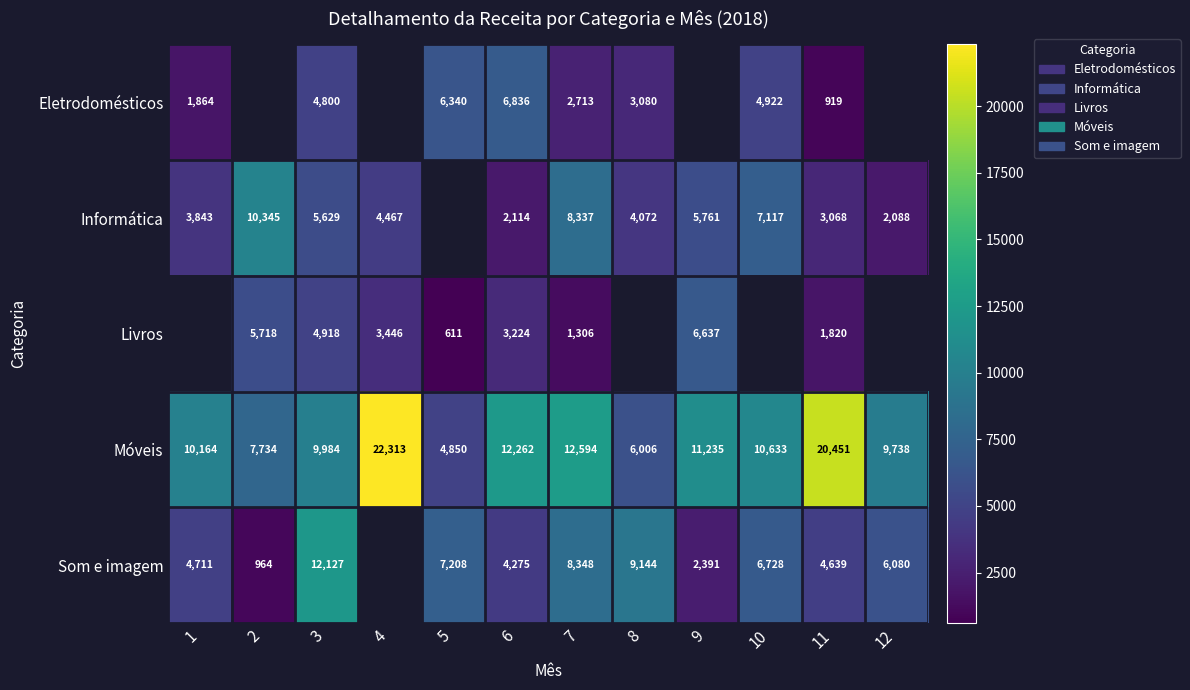

Rank the series at 6 from lowest to highest value.

Informática, Livros, Som e imagem, Eletrodomésticos, Móveis